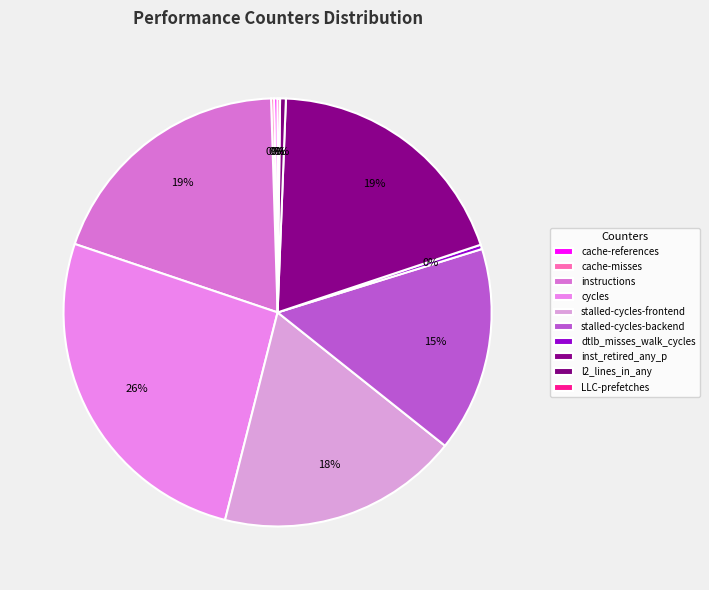

Is it true that cache-references is 10% of the pie?

False